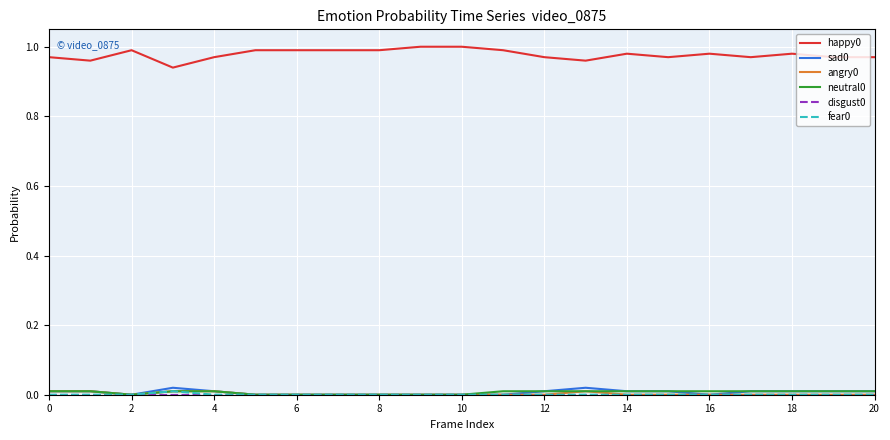

Does the chart have visible grid lines?

Yes